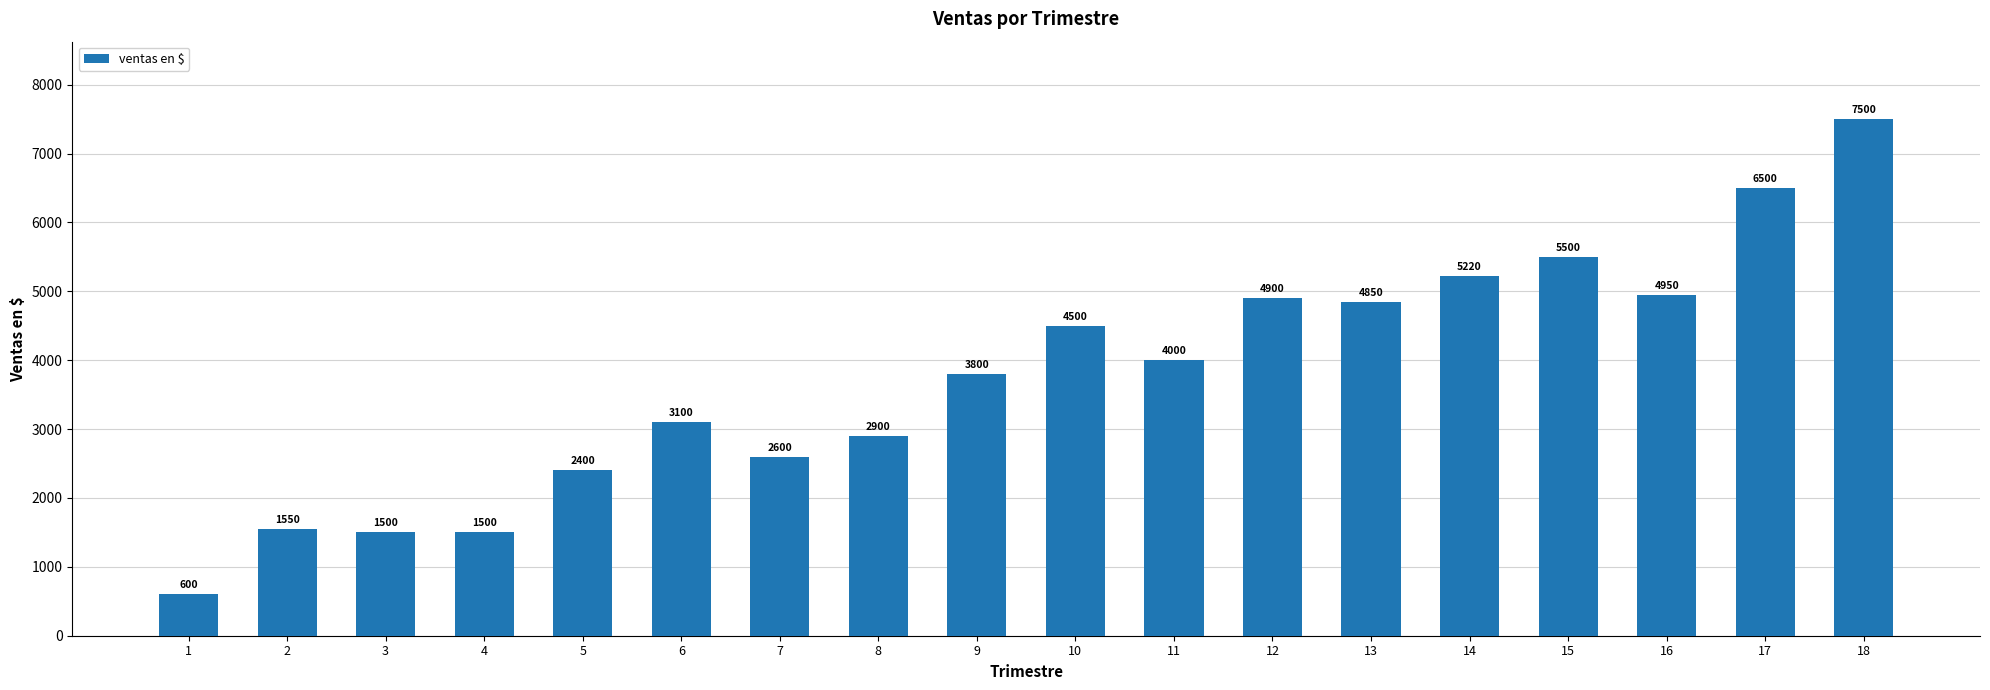

The value at 4 is 1500. True or false?

True